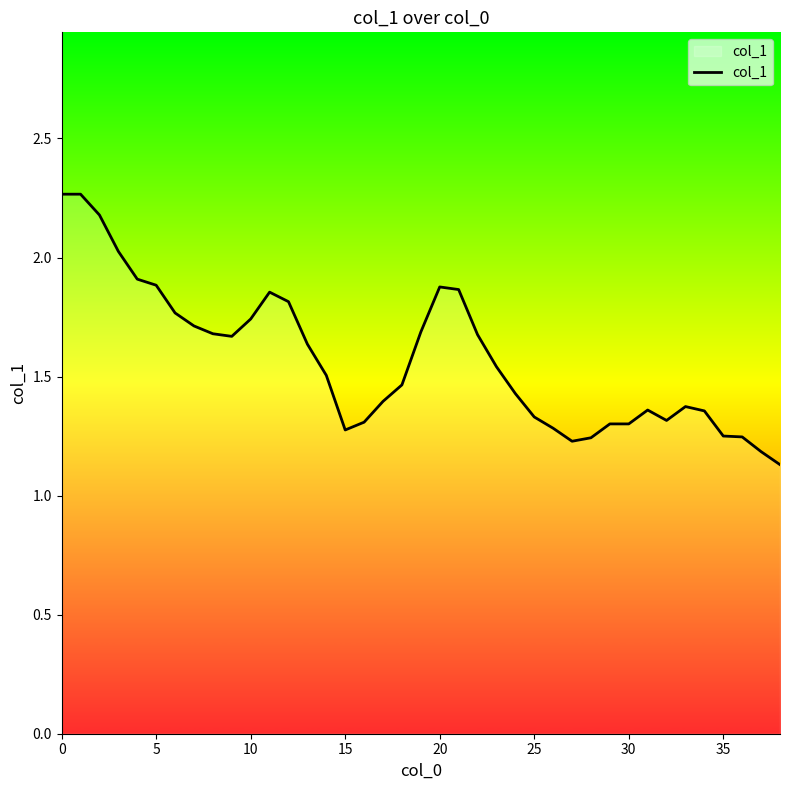

Where is the data nearest to the value 1?

38